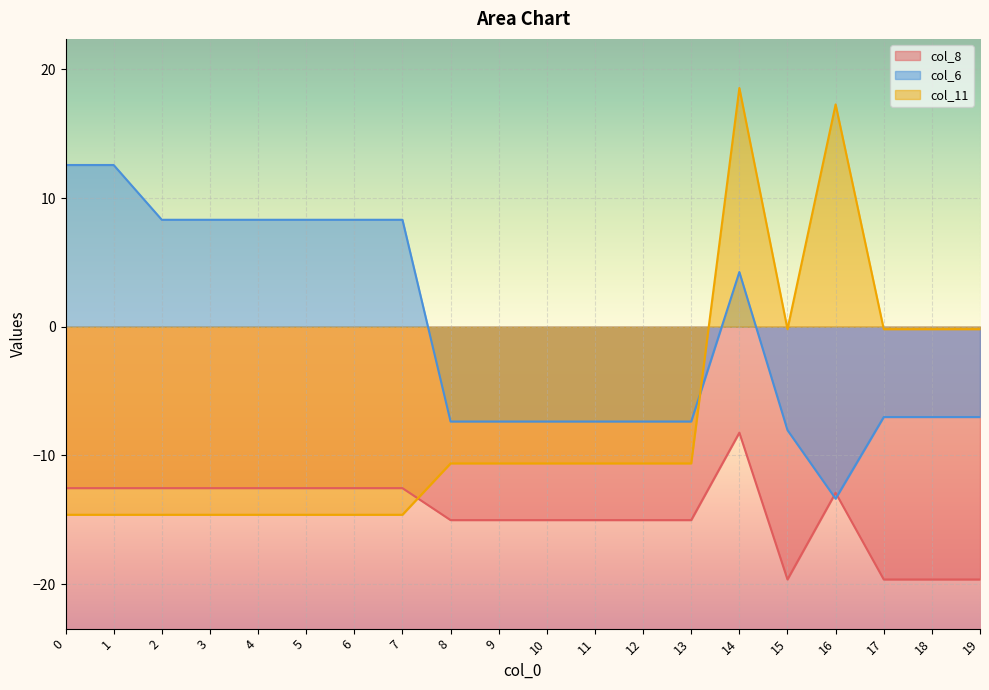

What is the smallest value displayed?

-19.6